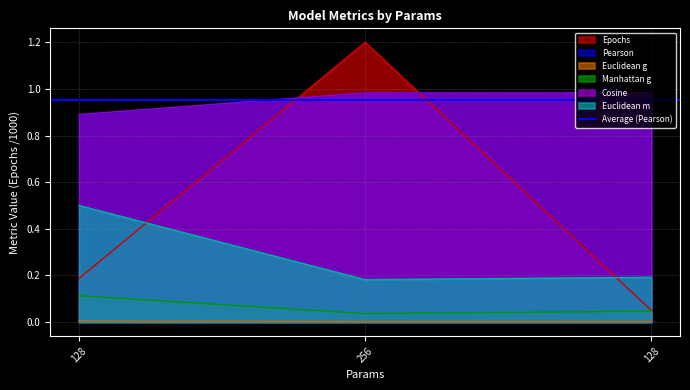

Rank the series at 256 from highest to lowest value.

Epochs, Cosine, Pearson, Euclidean m, Manhattan g, Euclidean g